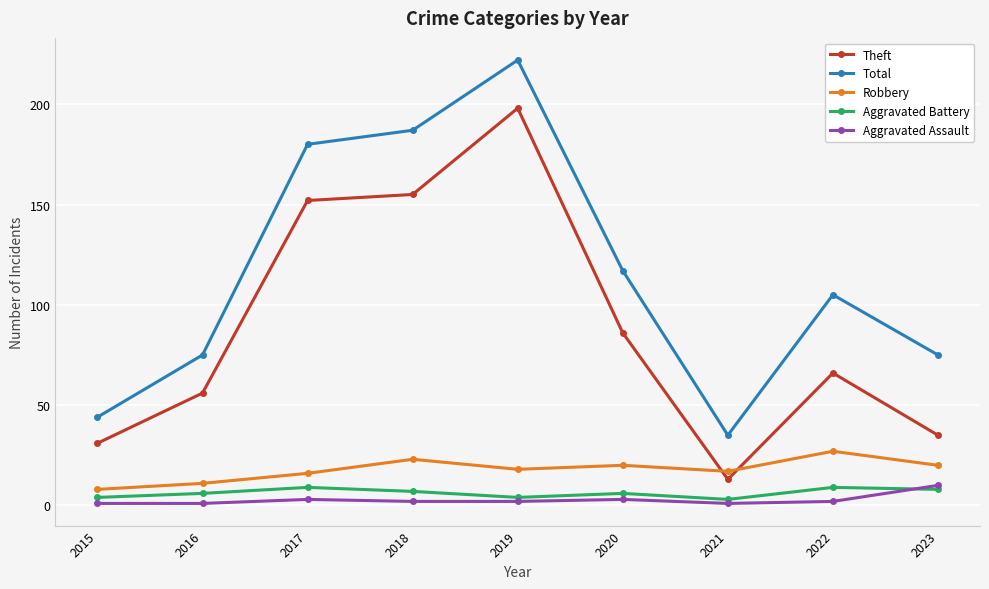

True or false: Theft and Aggravated Battery intersect in this chart.

False